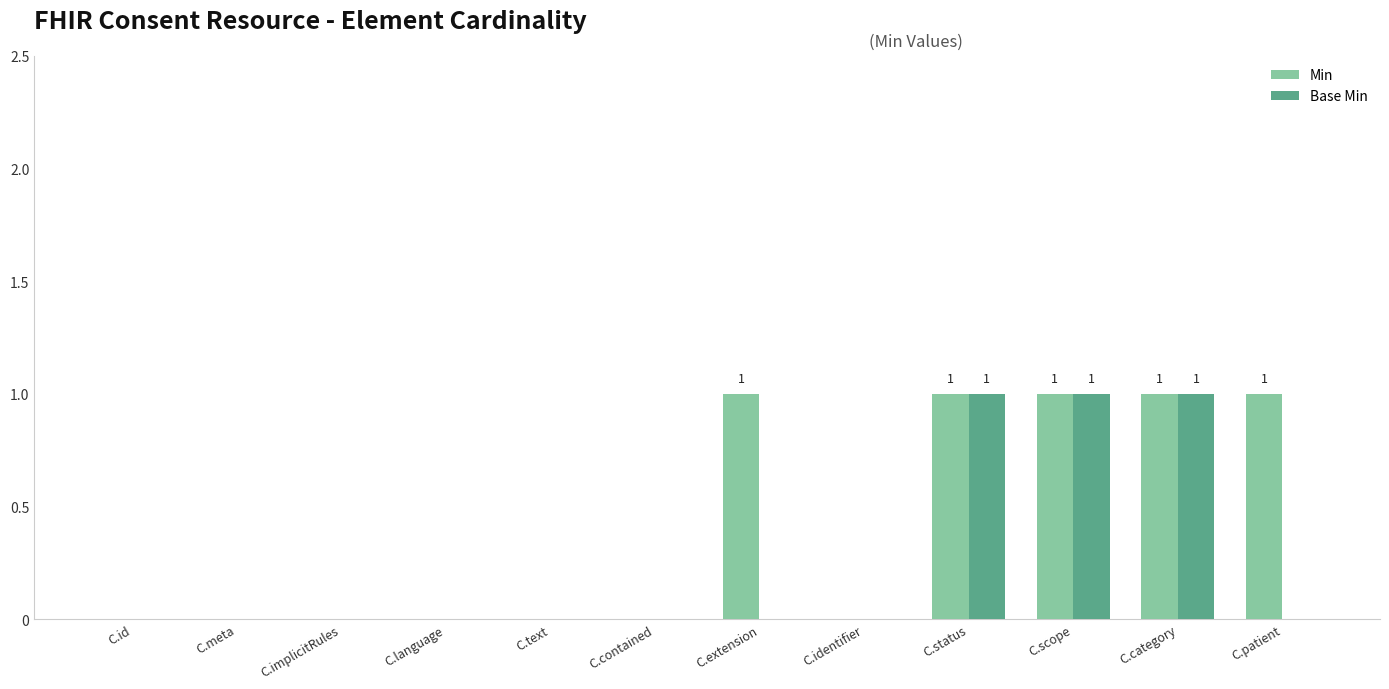

Between C.language and C.extension, which series saw the biggest shift?

Min